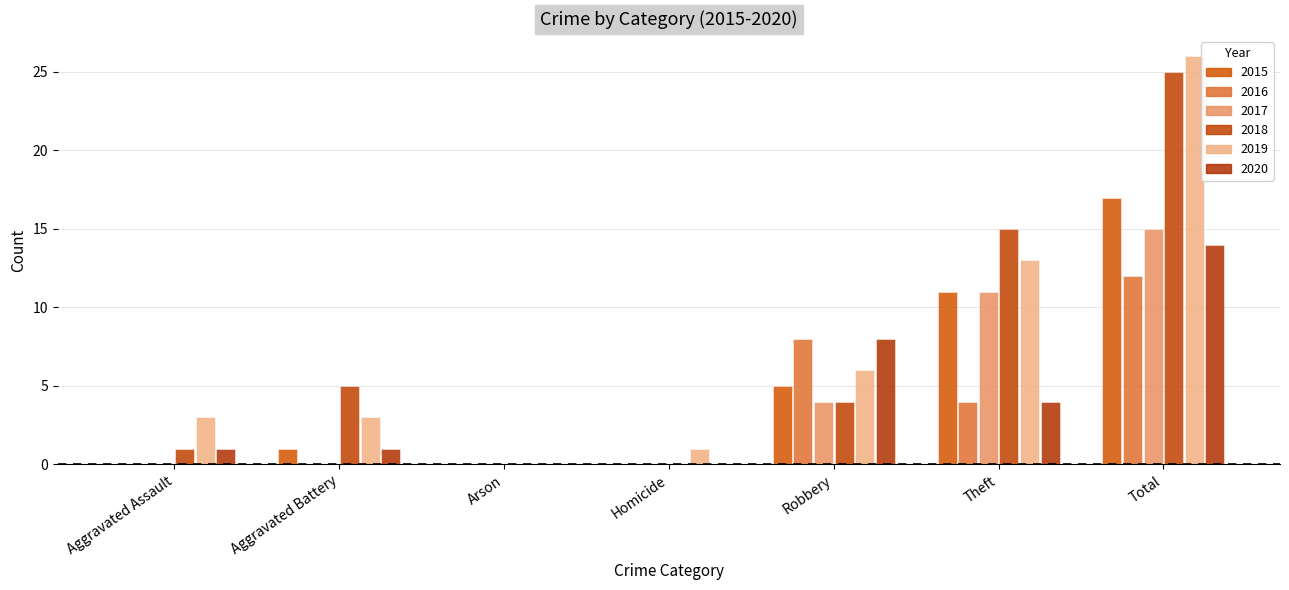

Reading left to right, extract all data points from this chart.

2015: 0	1	0	0	5	11	17
2016: 0	0	0	0	8	4	12
2017: 0	0	0	0	4	11	15
2018: 1	5	0	0	4	15	25
2019: 3	3	0	1	6	13	26
2020: 1	1	0	0	8	4	14